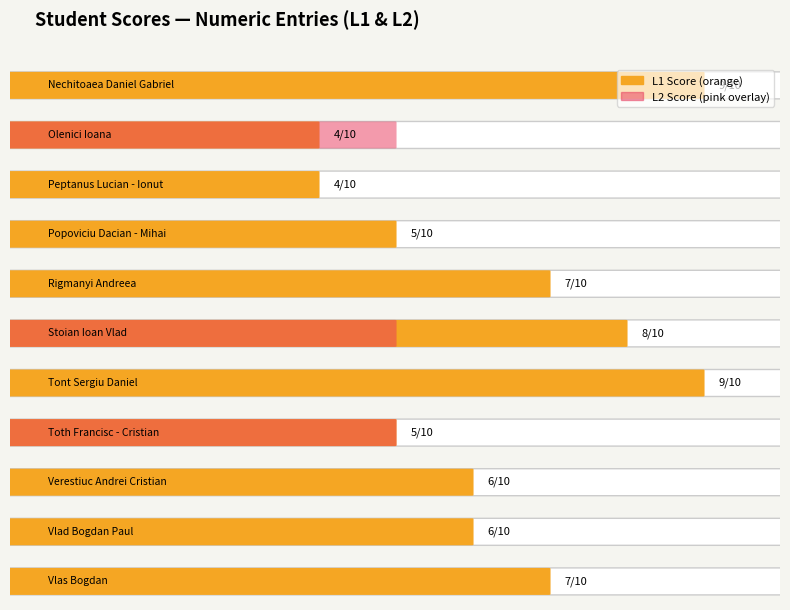

Which category has the highest value in the Second attempt (L2) series?

Olenici Ioana